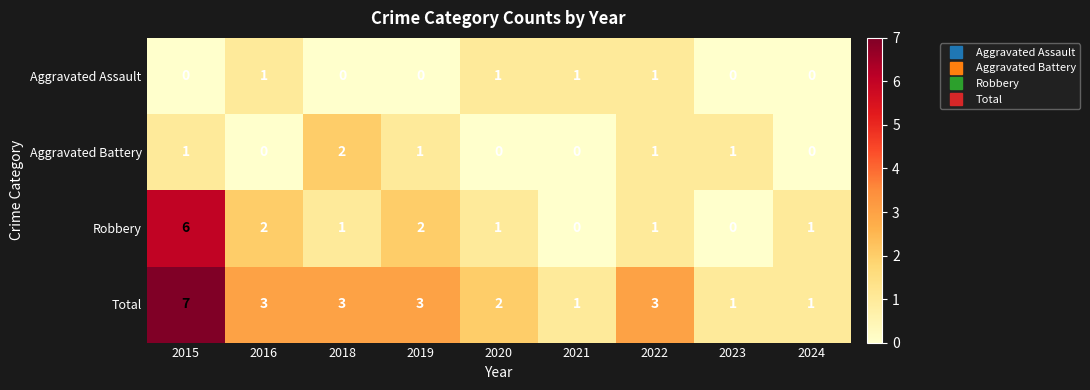

At which category is the sum across all series the highest?

2015